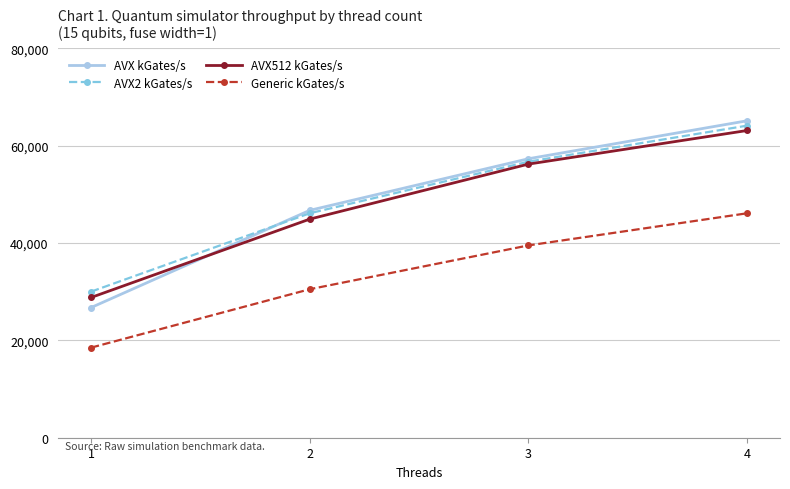

At which category is the sum across all series the highest?

4